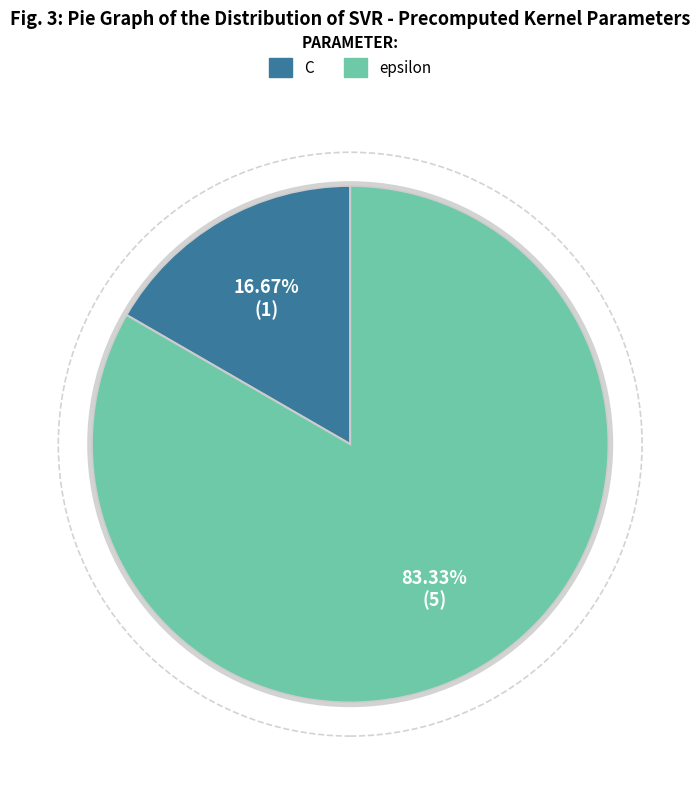

Count the number of slices in the pie.

2